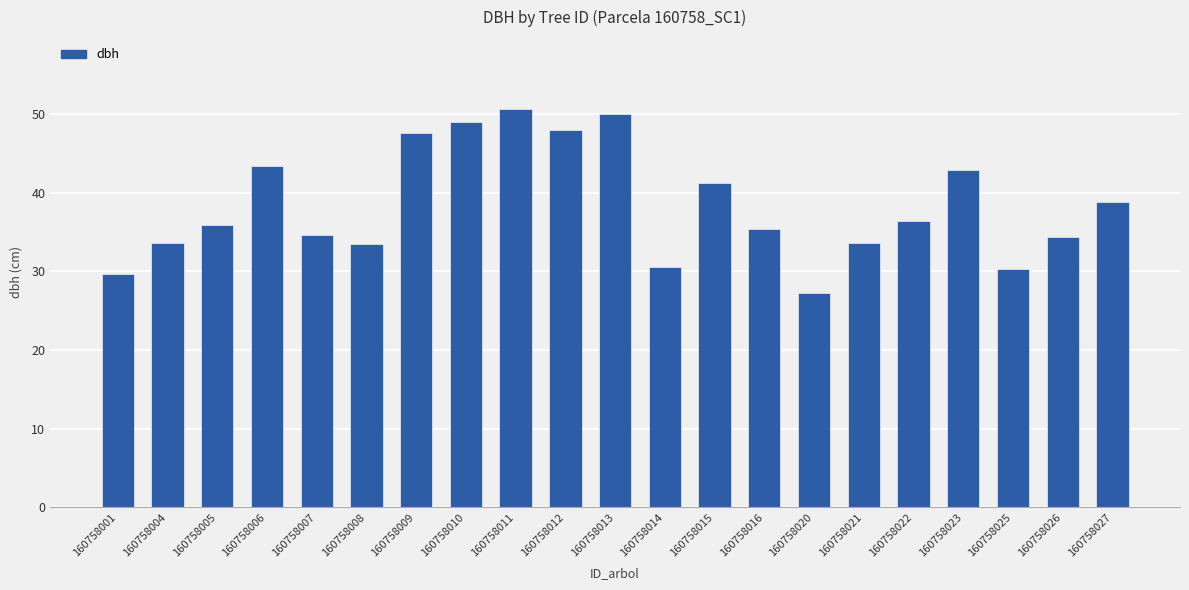

At which category does the chart reach its peak across all series?

160758011